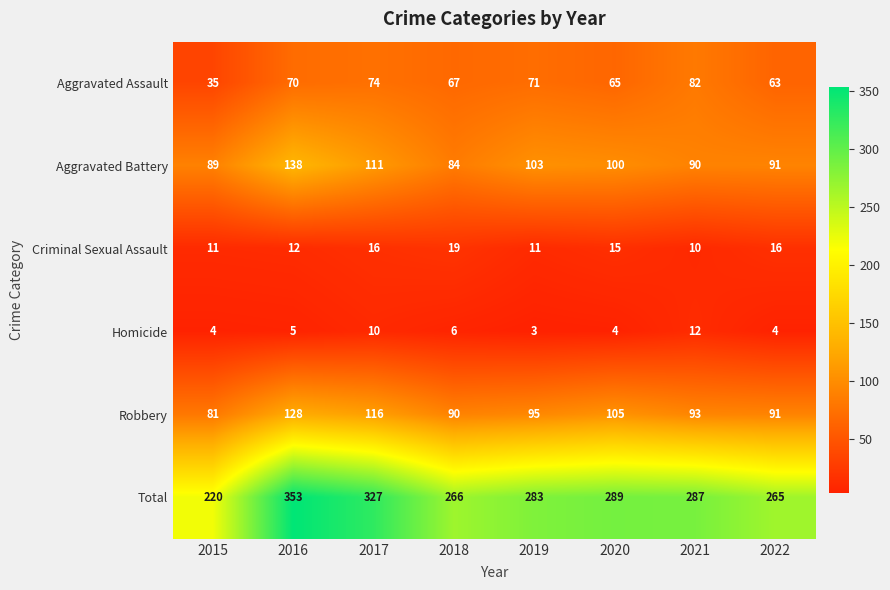

Which series has the largest range (max minus min)?

Total